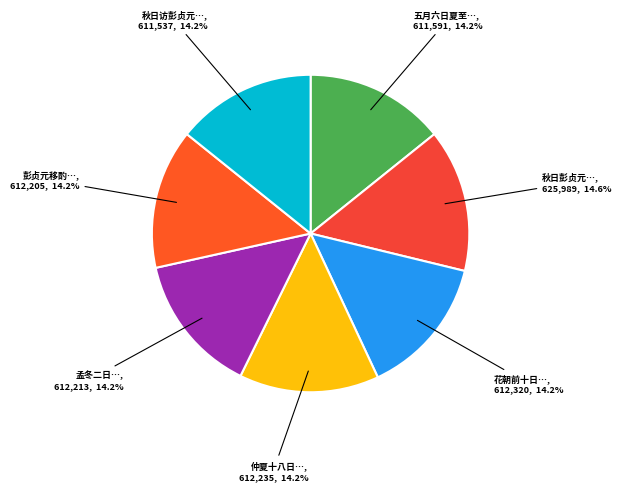

How many slices are in this pie chart?

7